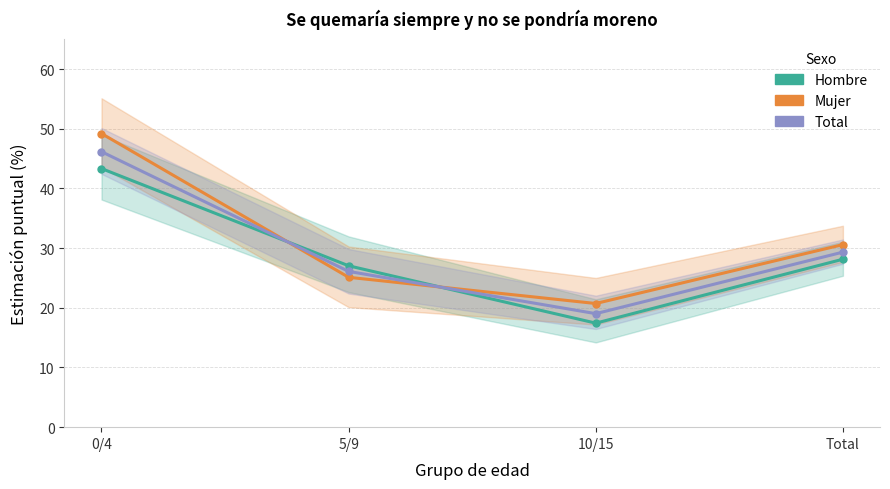

What is the lowest value of the Hombre series?

17.4